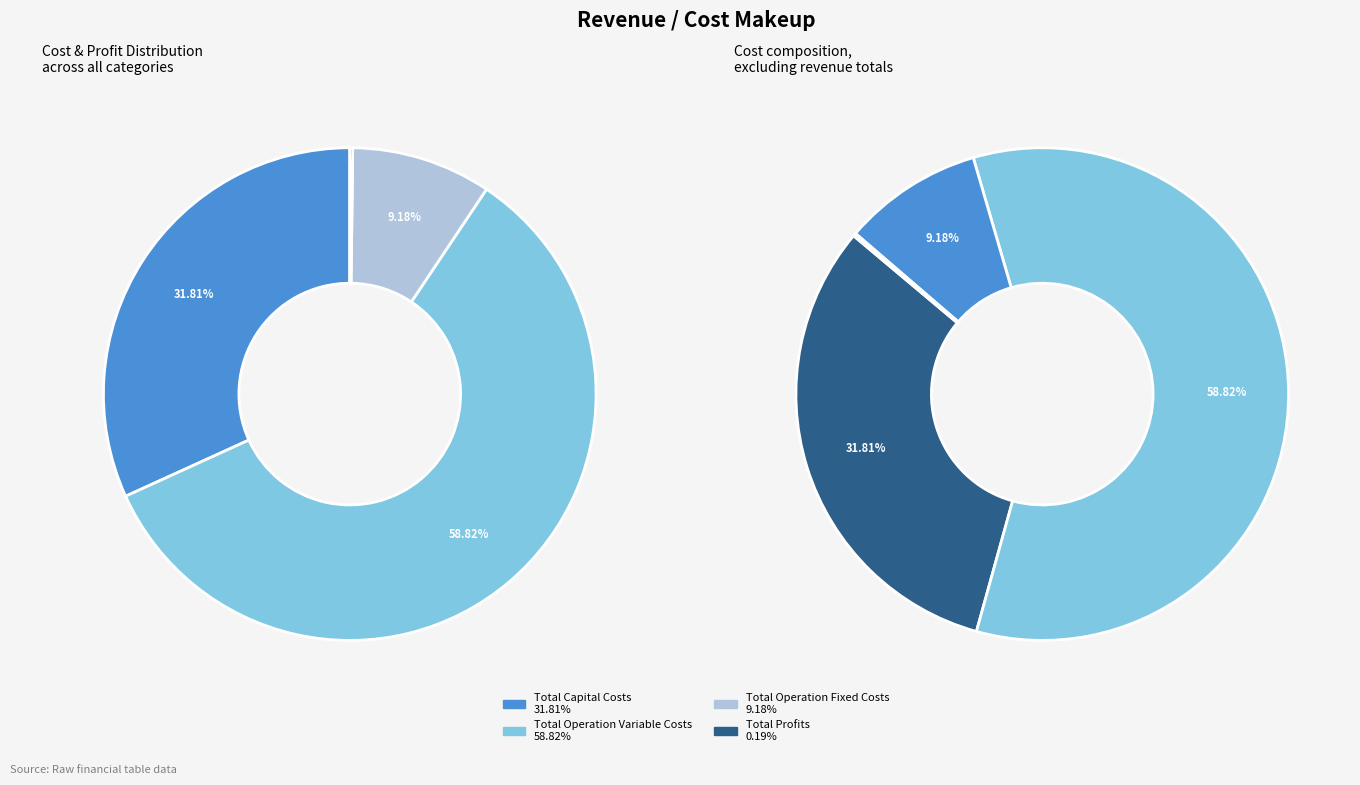

Between Total Profits and Total Operation Variable Costs, which is larger?

Total Operation Variable Costs